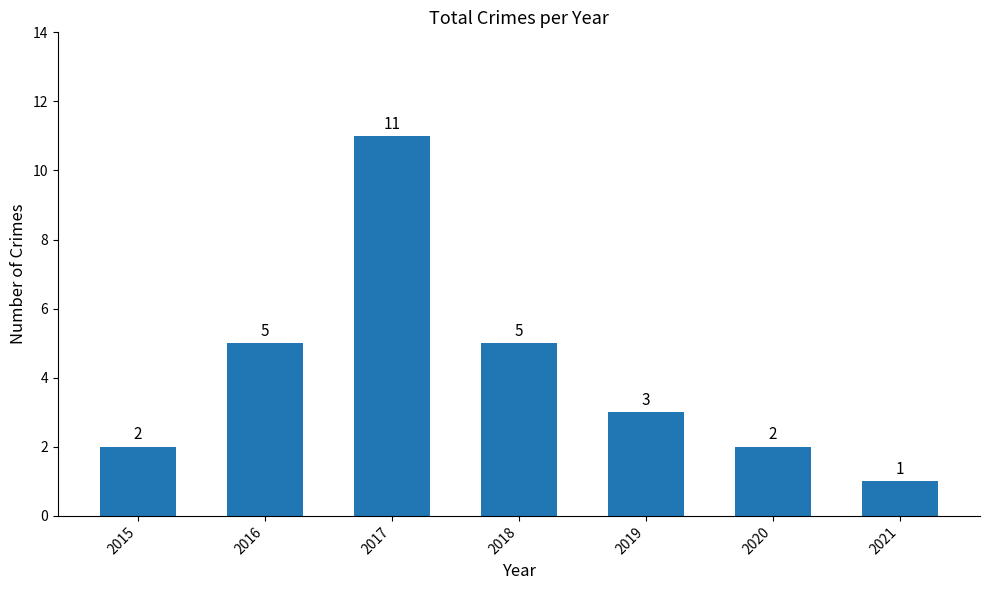

Reading right to left, what are all the values shown in this chart?

1	2	3	5	11	5	2